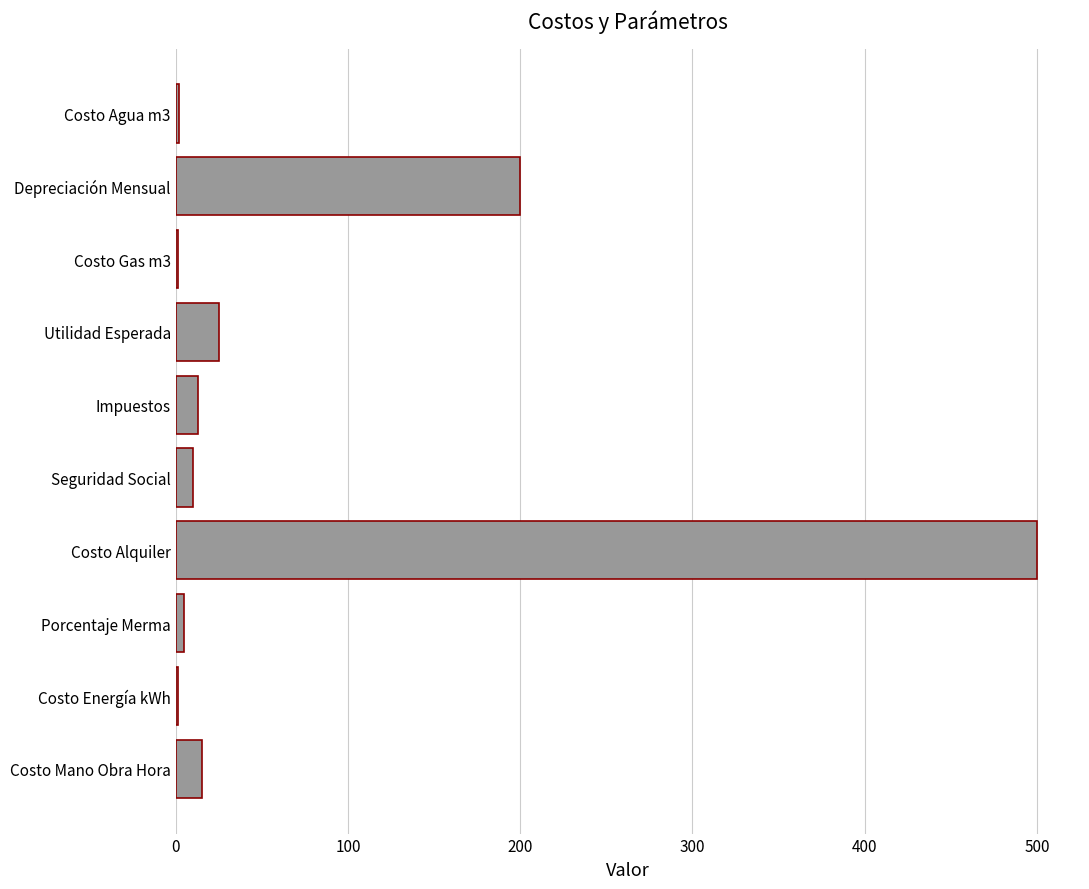

Which has a higher value, Seguridad Social or Depreciación Mensual?

Depreciación Mensual